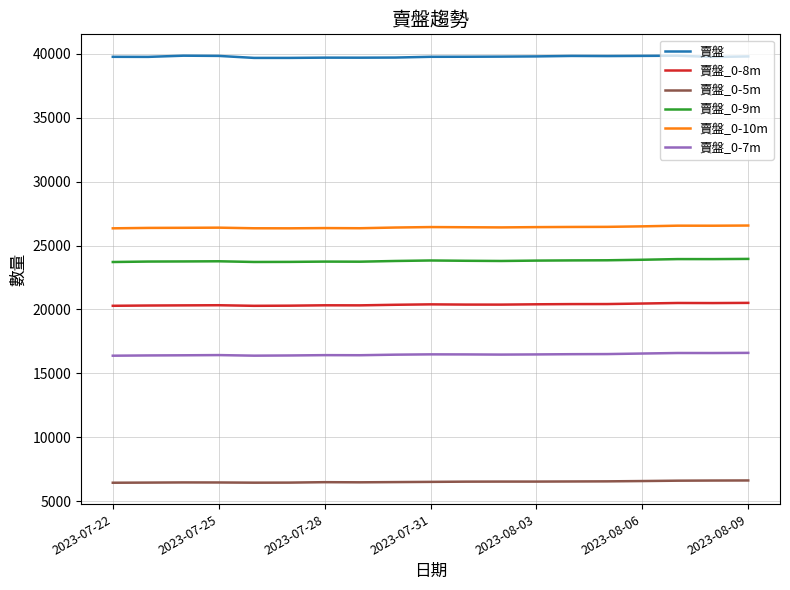

True or false: 賣盤_0-10m and 賣盤_0-8m intersect in this chart.

False